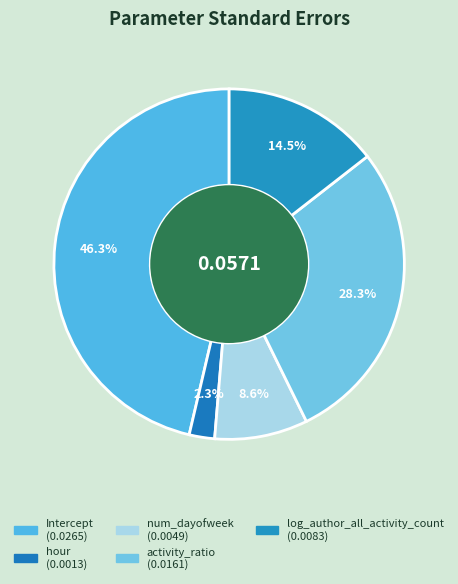

Is it true that Intercept is 36% of the pie?

False